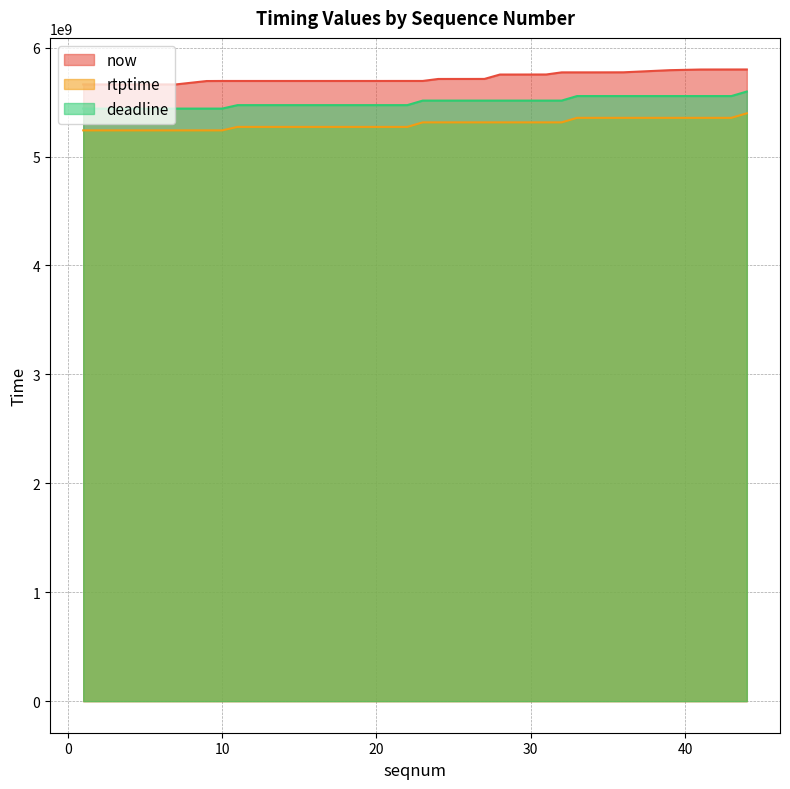

True or false: deadline and now intersect in this chart.

False